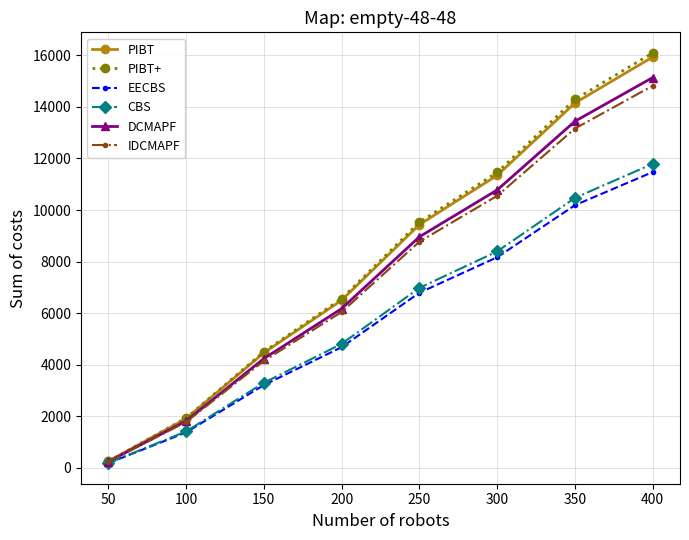

Count the number of data series in this chart.

6